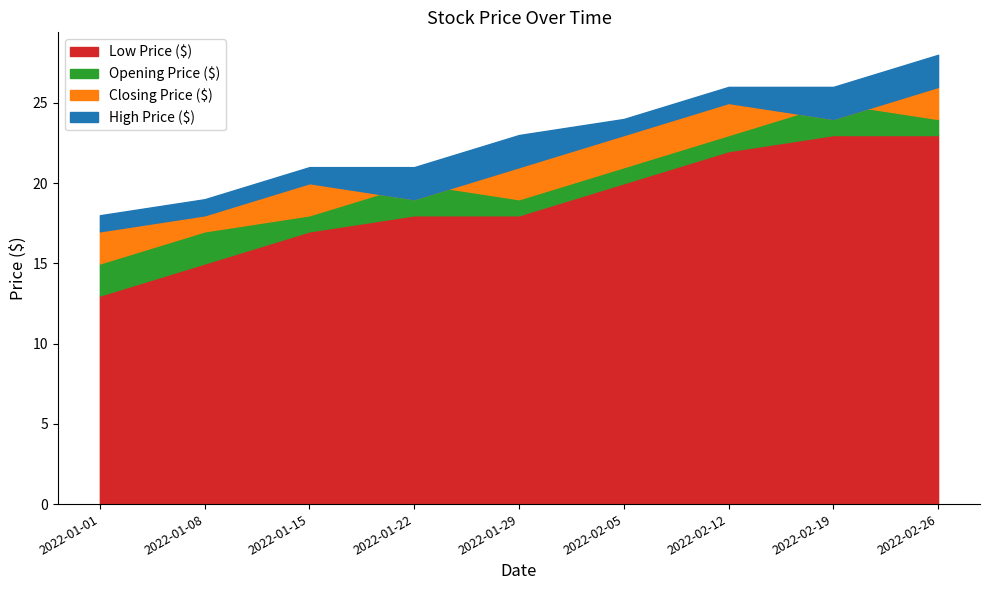

How many lines are shown in the chart?

4